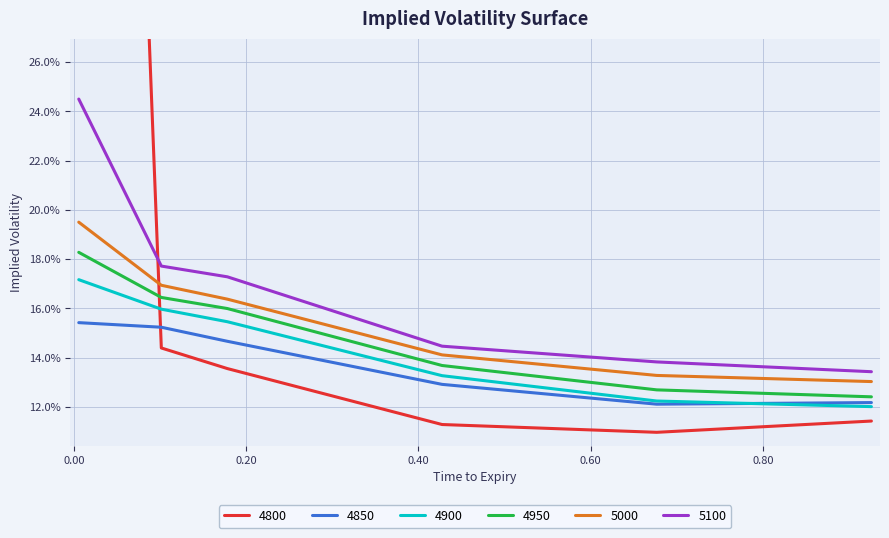

What is the value of the 4900 point at the 1st from the left?

0.2